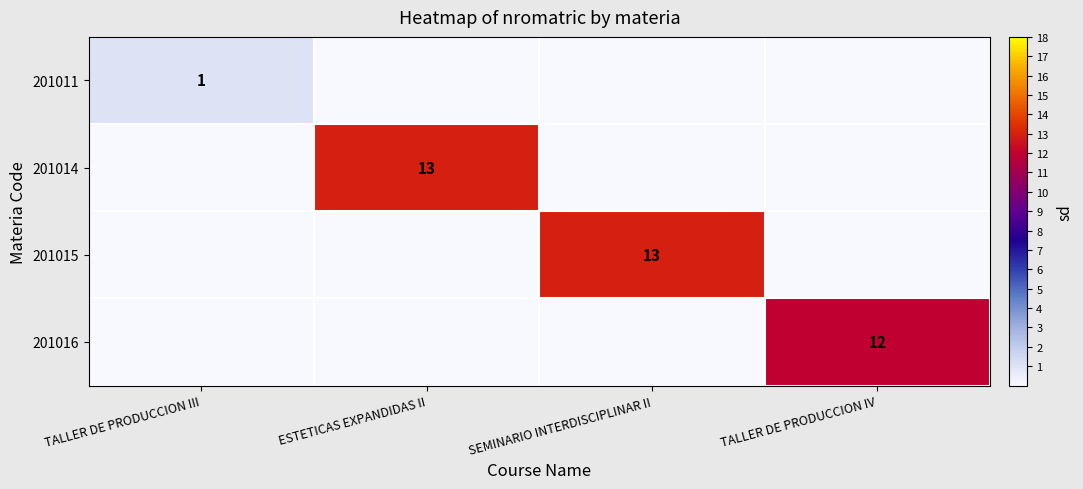

Which category has the highest value across all series?

ESTETICAS EXPANDIDAS II